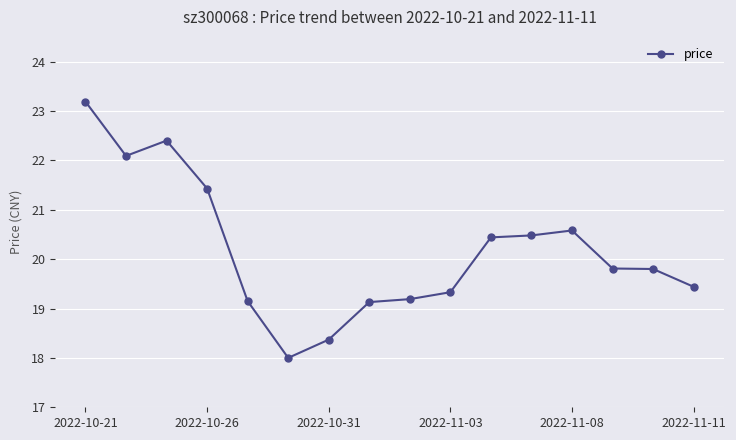

What is the sum of all values?

322.8